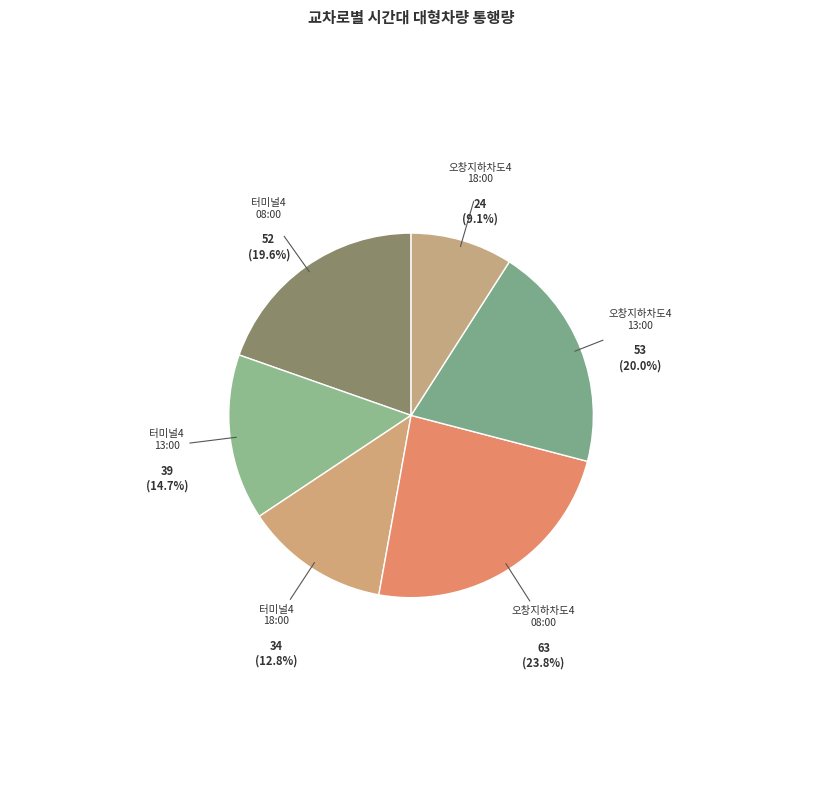

Is 오창지하차도4 08:00 the majority of the pie?

No